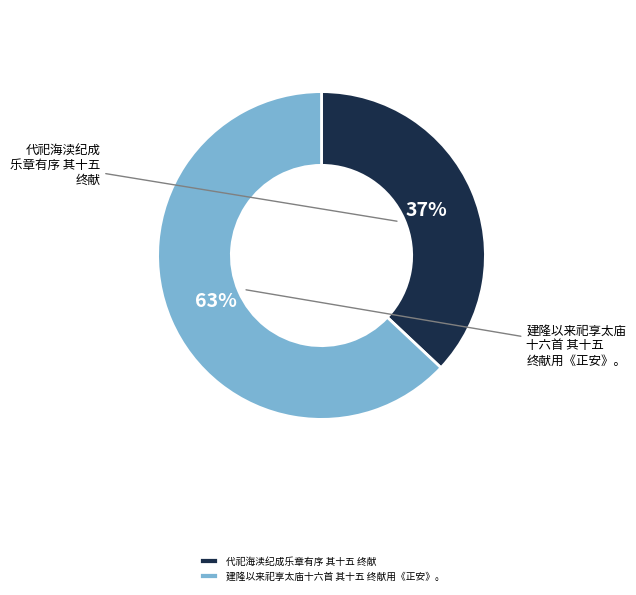

How many segments does this pie chart have?

2